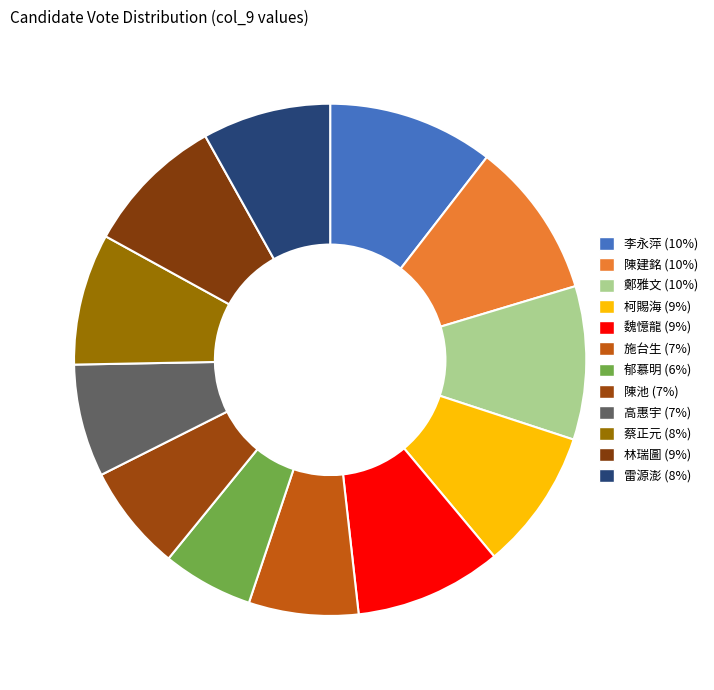

To the nearest percent, what is the average slice percentage?

8%